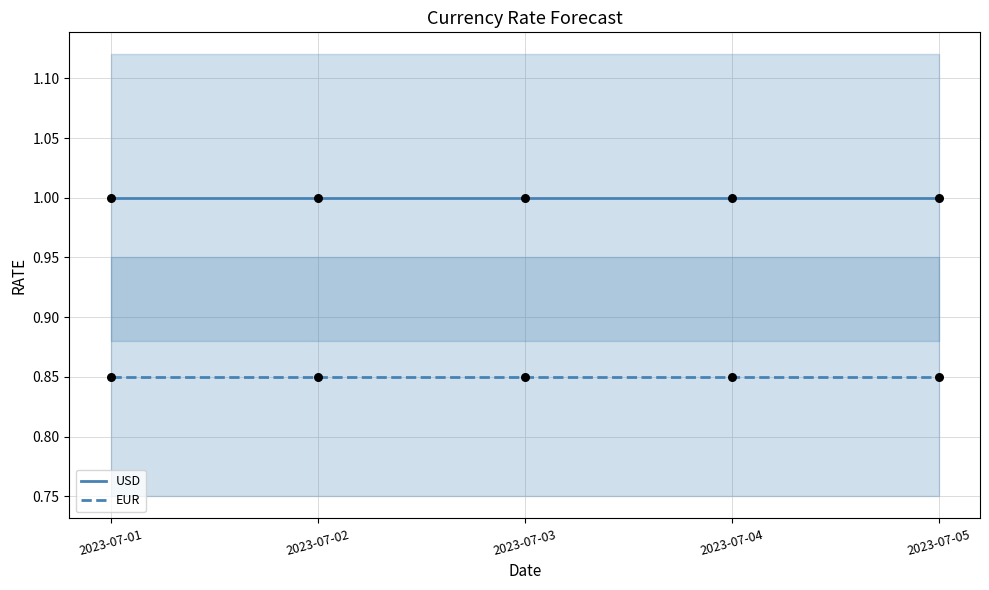

What is the total value across all series at 2023-07-05?

1.9